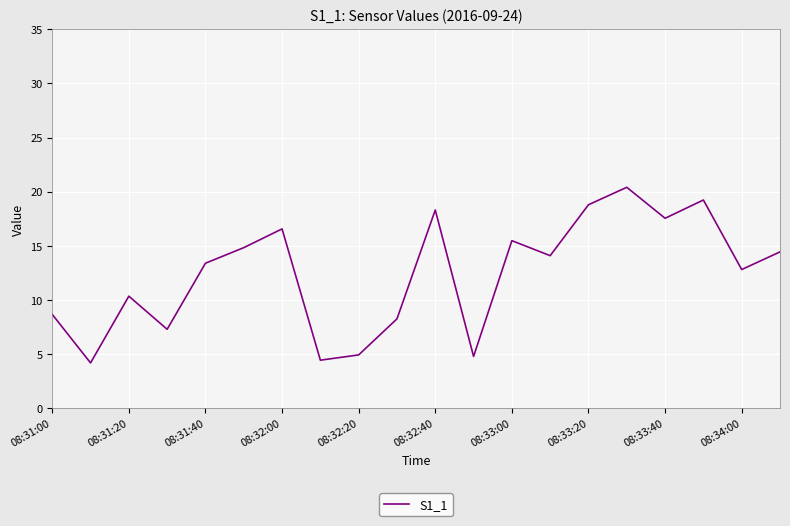

What is the greatest value displayed?

20.4